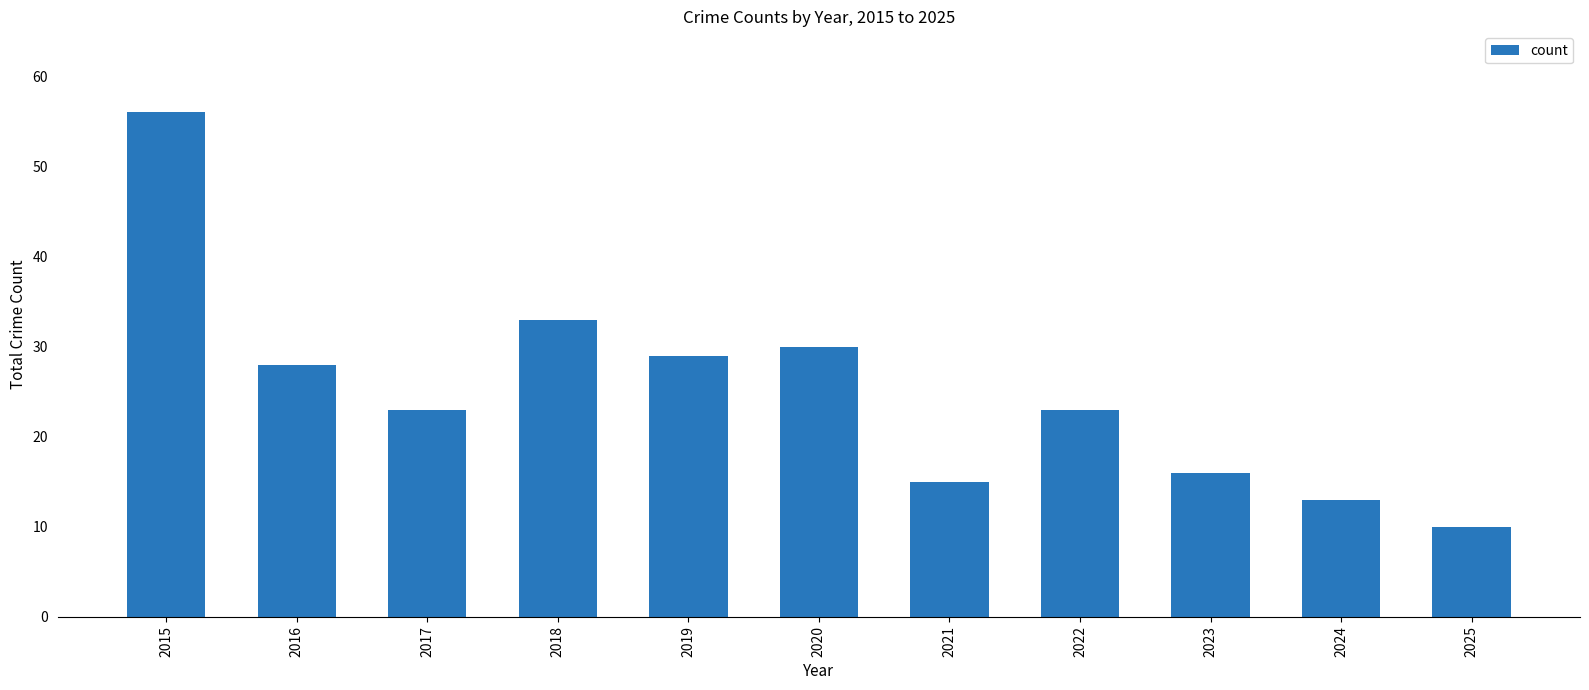

Does the chart contain stacked bars?

No